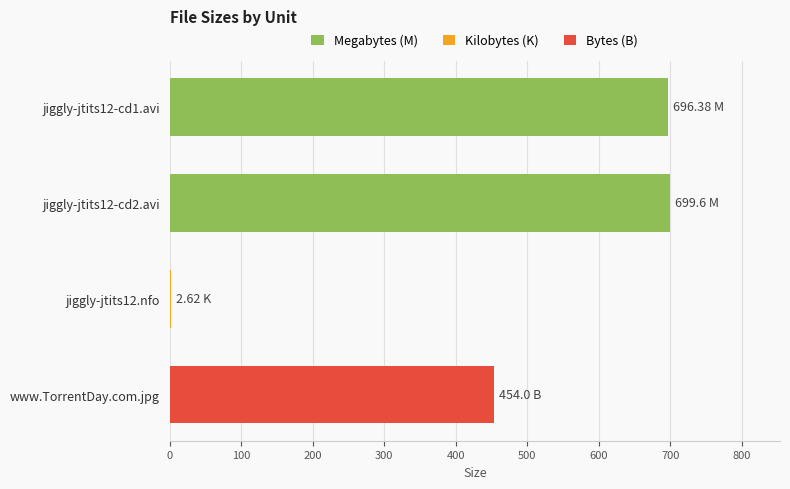

What is the sum of the Megabytes (M) values at jiggly-jtits12-cd1.avi and jiggly-jtits12-cd2.avi?

1396.0